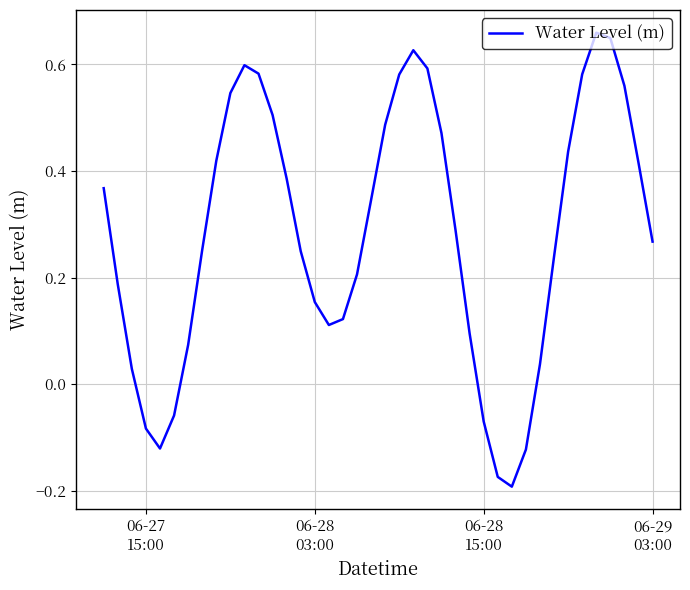

What is the value of the 34th point from the left?

0.4